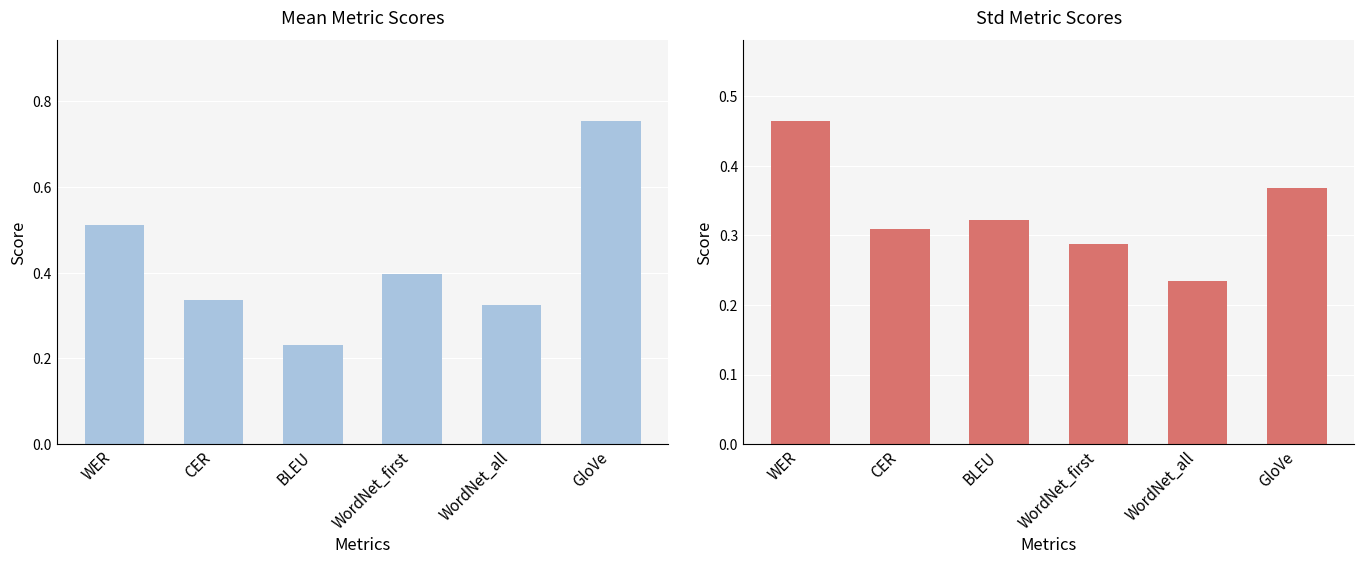

What is the difference between the second highest and second lowest values in the std series?

0.1